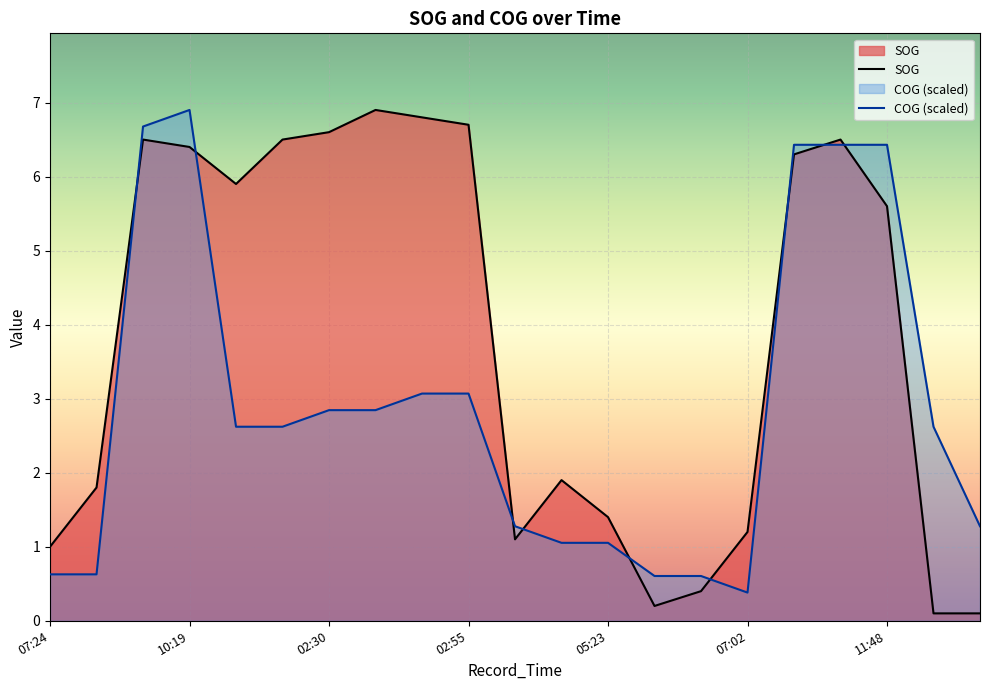

List the labels in order of SOG value, largest first.

02:46, 02:53, 02:55, 02:30, 10:07, 02:23, 11:32, 10:19, 11:18, 00:59, 11:48, 05:20, 07:52, 05:23, 07:02, 05:16, 07:24, 06:21, 06:15, 13:18, 13:32